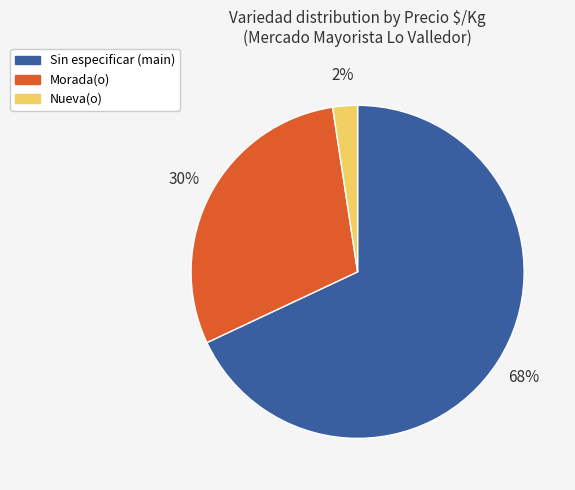

To the nearest percent, what is the difference between the largest and smallest slice percentages?

66%